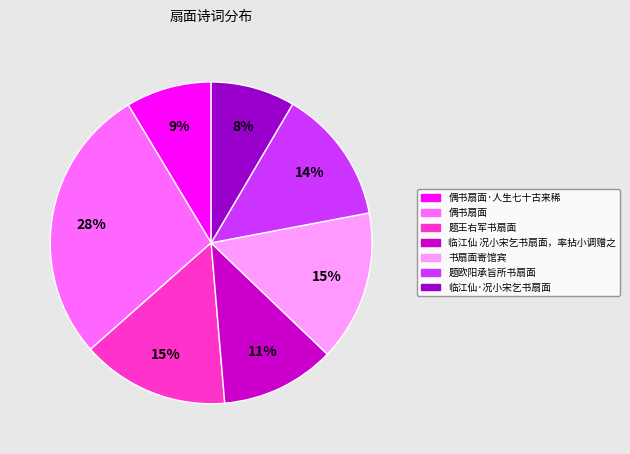

Is there any slice that represents more than half of the pie?

No